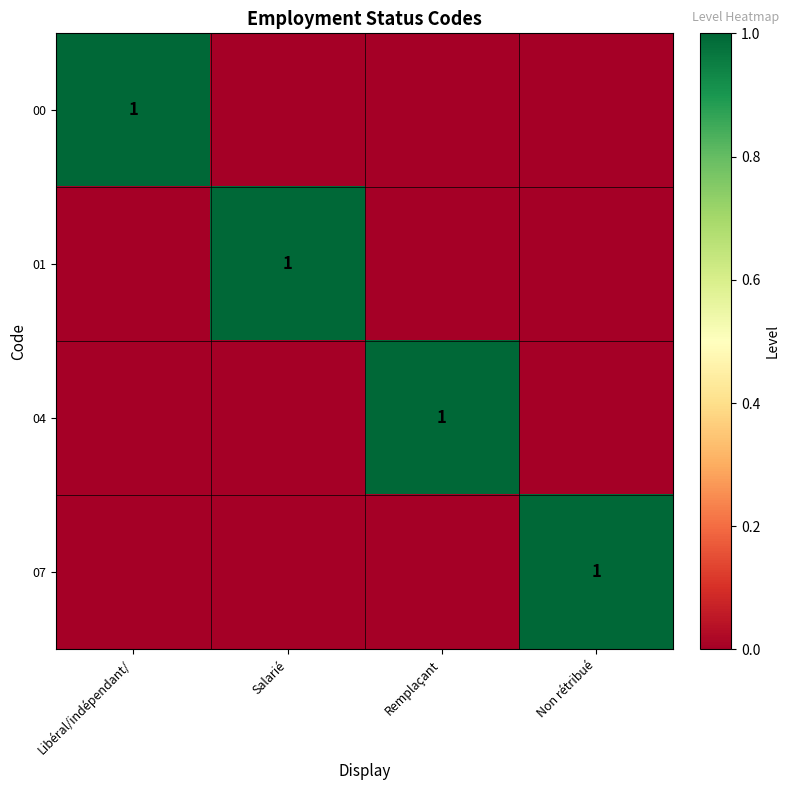

Between Non rétribué and Salarié, which is larger?

Non rétribué